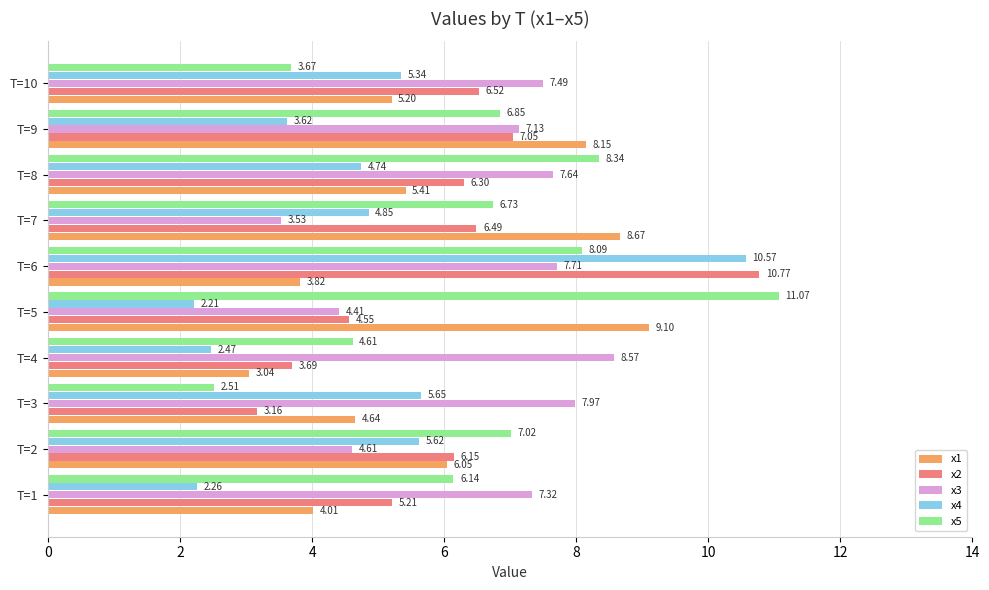

Where is x2 nearest to the value 6?

T=2